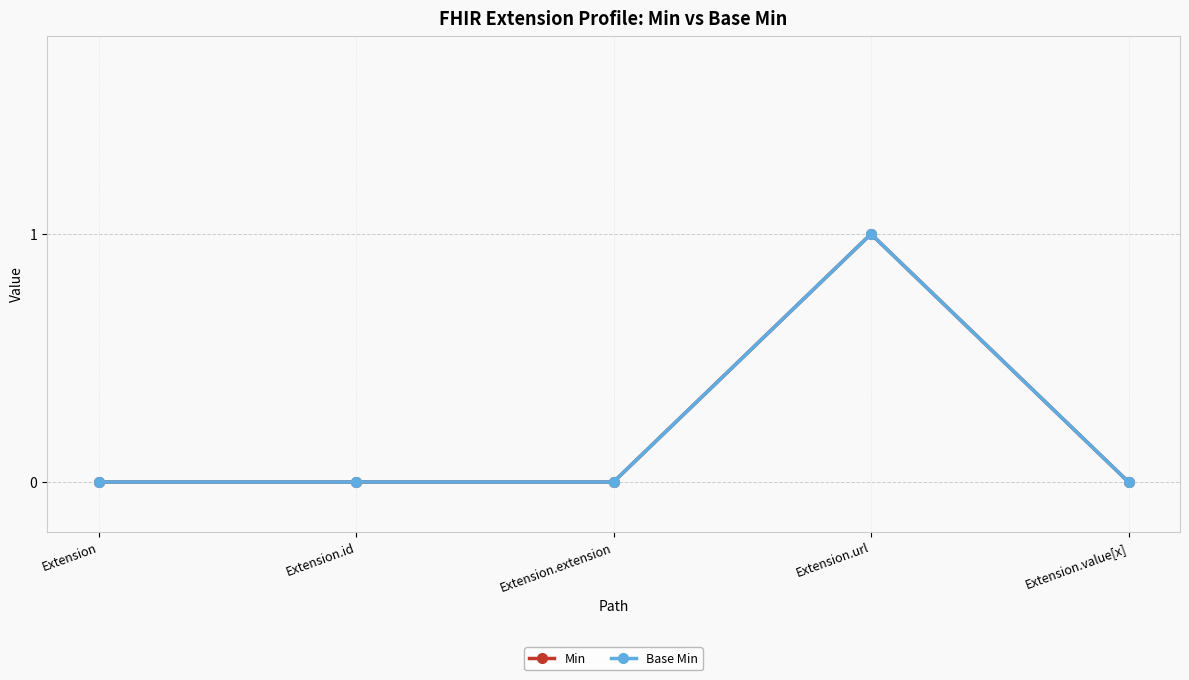

Reading left to right, what are all the values shown in this chart?

Min: 0	0	0	1	0
Base Min: 0	0	0	1	0